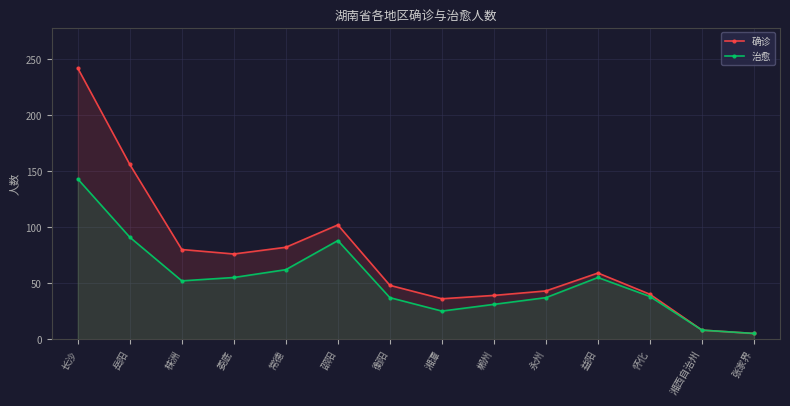

Which label corresponds to the largest value in the chart?

长沙